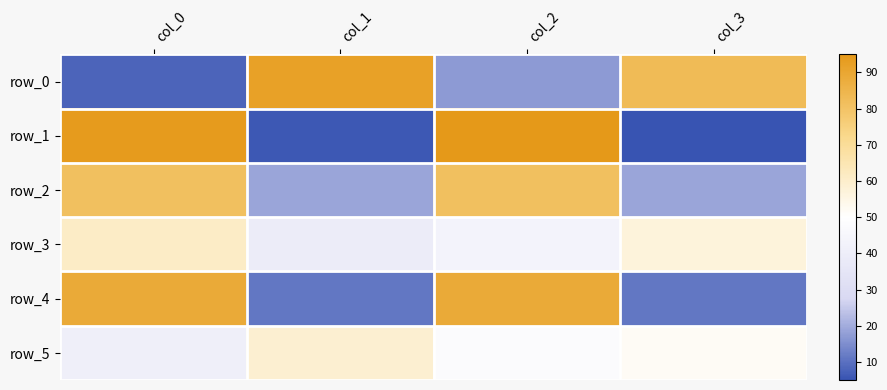

What is the difference between the highest and lowest values at col_3?

78